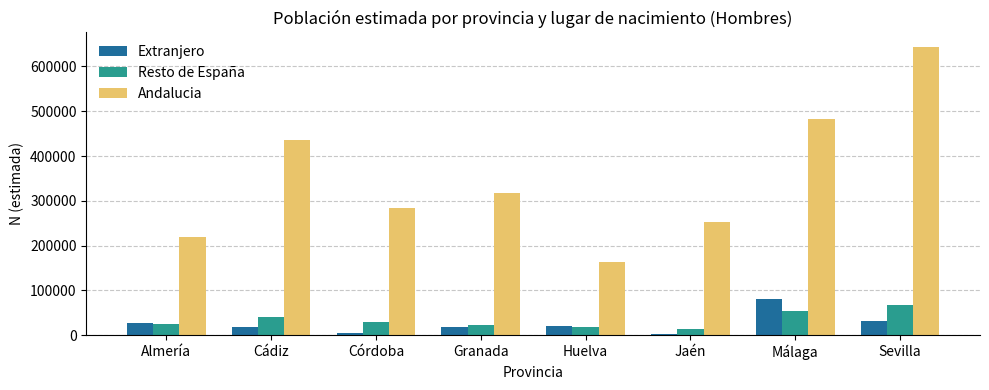

Count the number of categories in the chart.

8